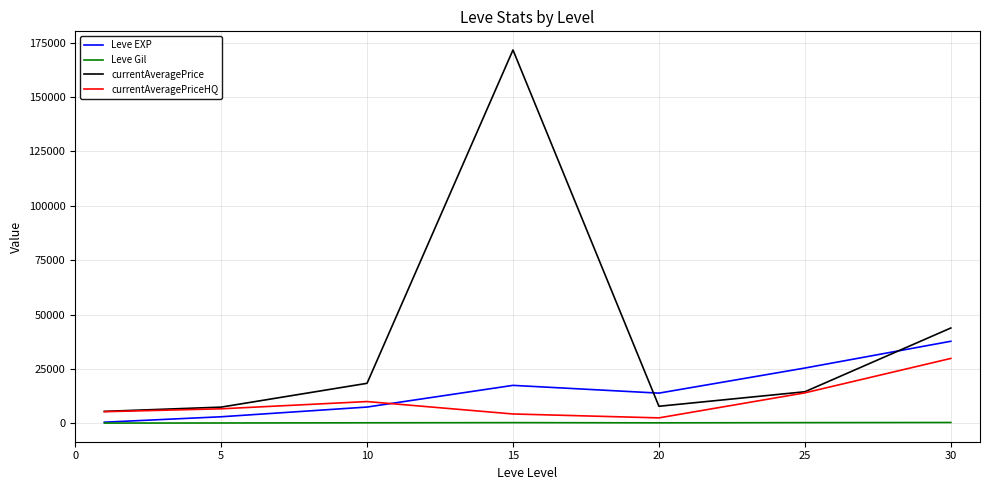

What is the maximum value shown in the chart?

171619.8